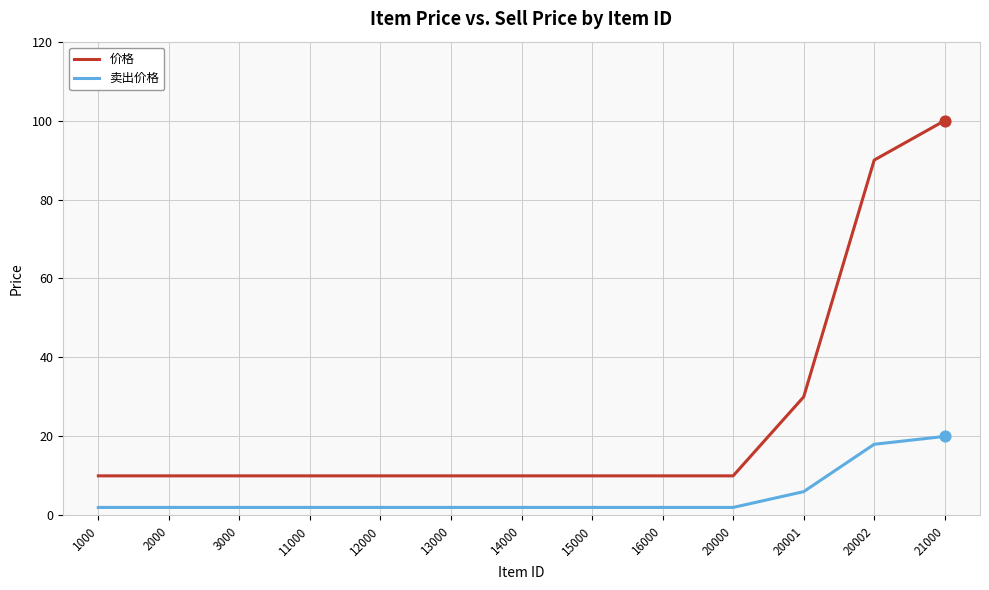

Which series has the widest spread of values?

价格